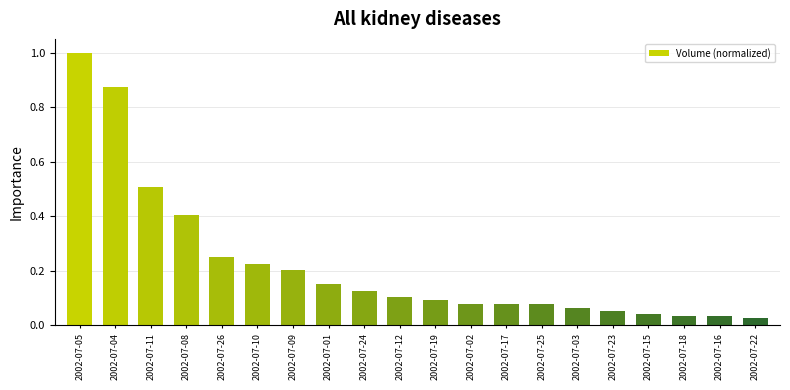

What is the change in value from 2002-07-12 to 2002-07-23?

-0.1